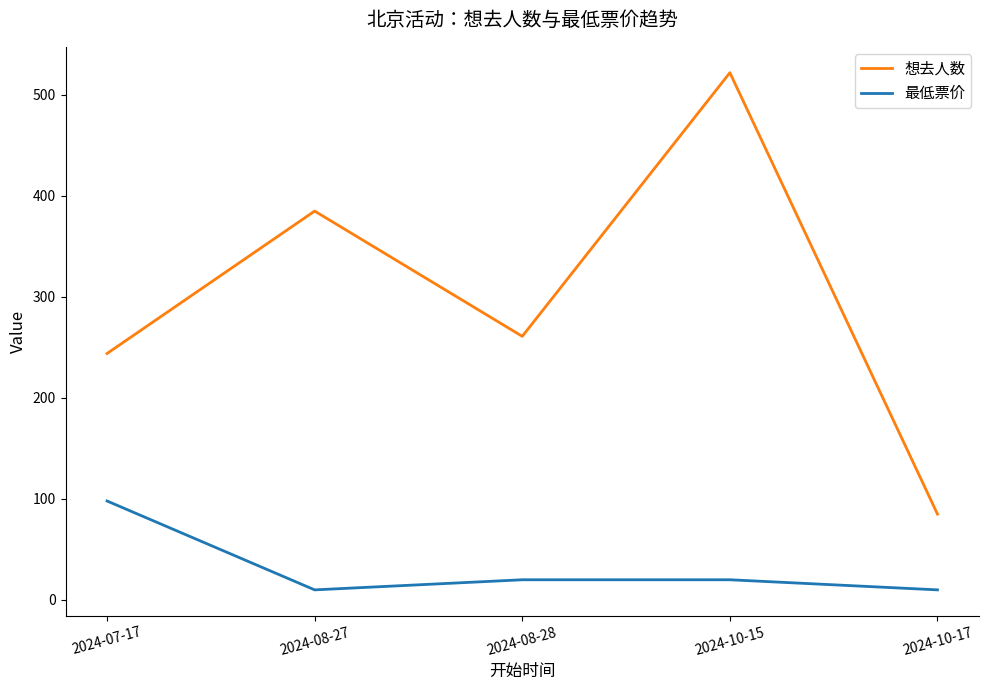

The 最低票价 series shows 10 at 2024-10-17. True or false?

True